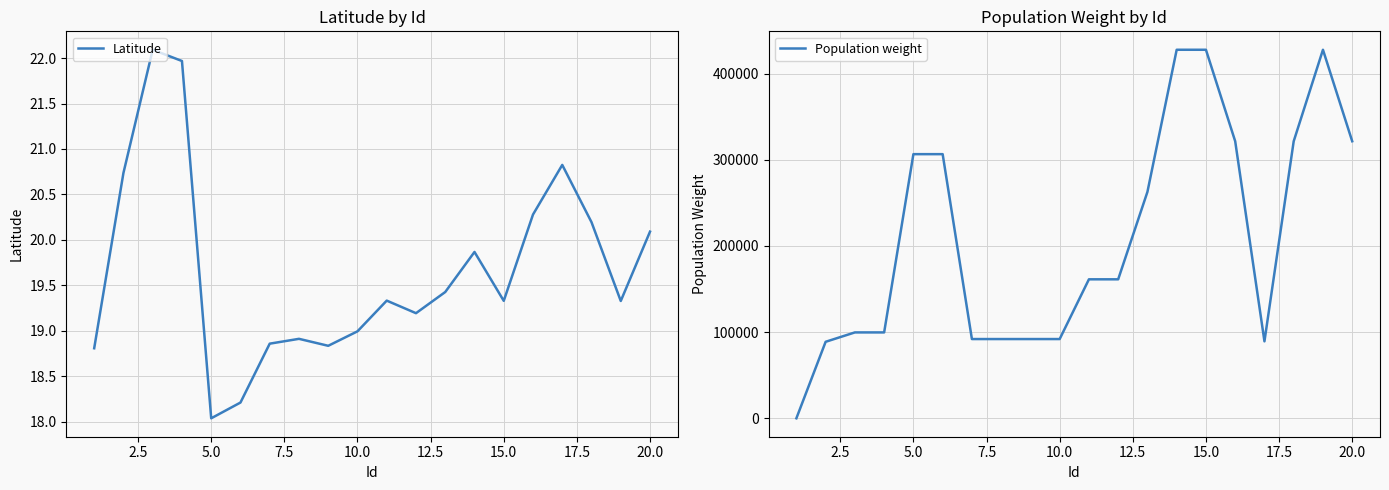

Which series has the largest range (max minus min)?

Population weight